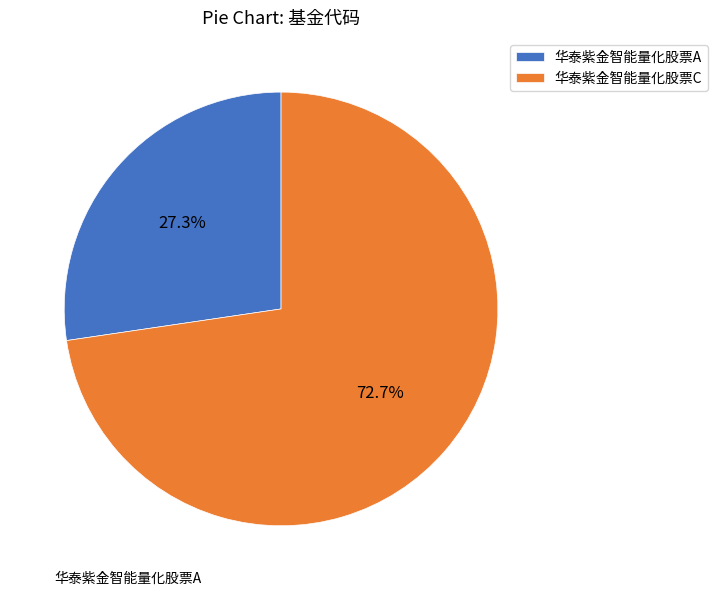

To the nearest percent, what percentage of the pie is 华泰紫金智能量化股票A?

27%